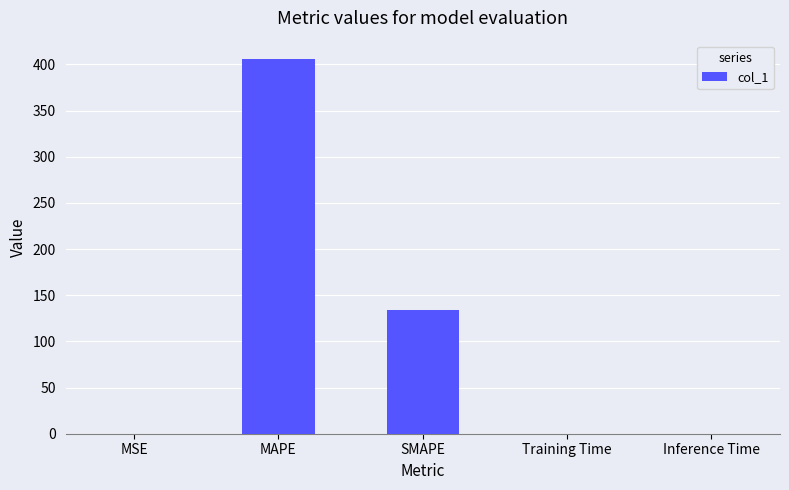

True or false: the data shows 0.2 at MSE.

True